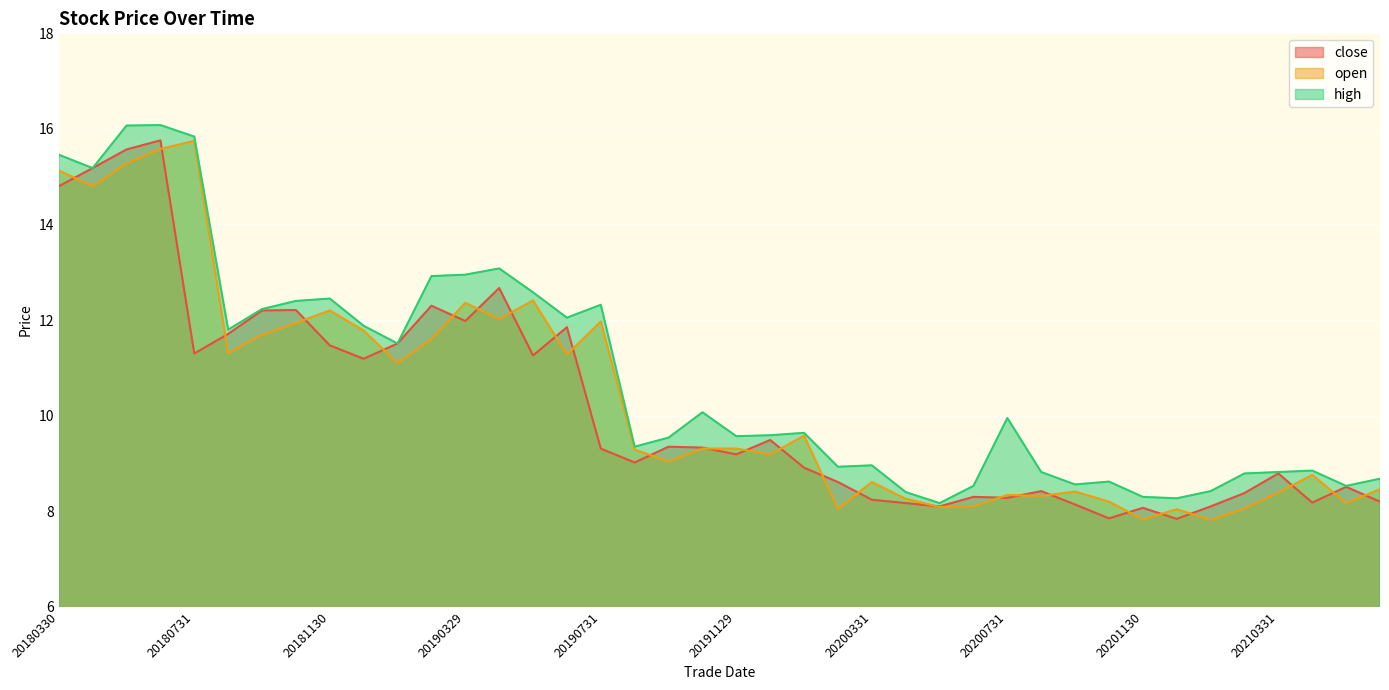

At which label is open closest to 11?

20190131